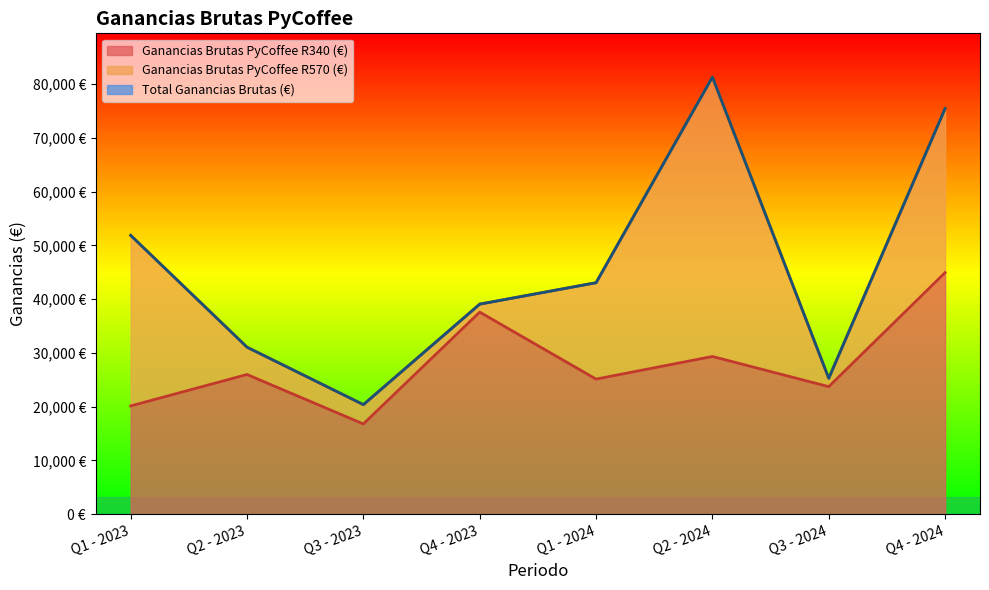

What is the difference between the Ganancias Brutas PyCoffee R340 (€) values at Q4 - 2023 and Q3 - 2024?

13870.0